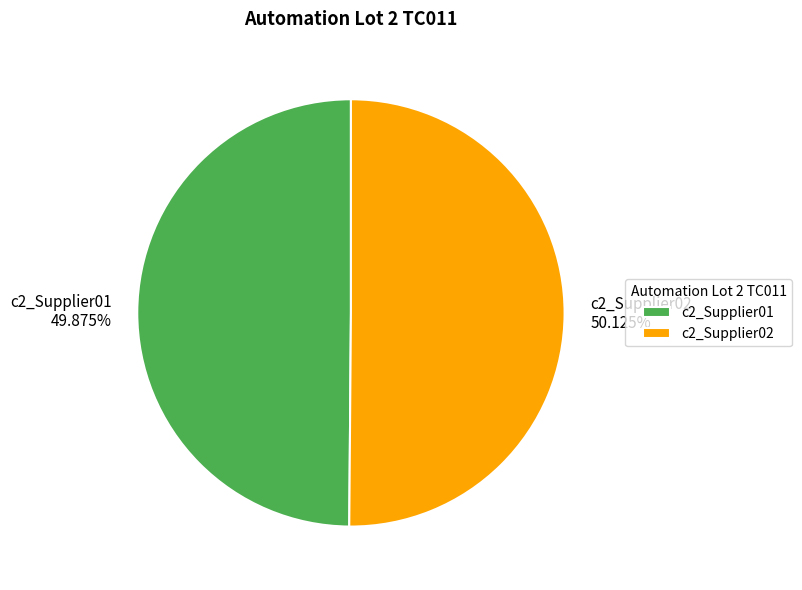

The c2_Supplier01 slice represents 36% of the pie. True or false?

False